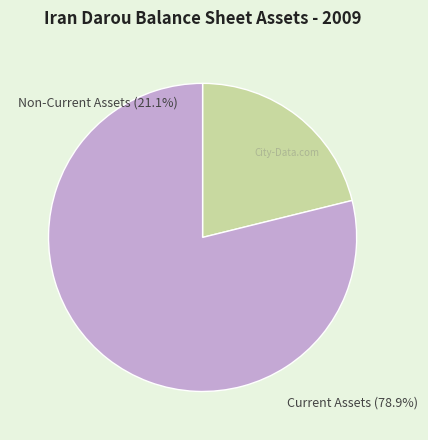

Approximately how many times larger is the value at Current Assets compared to Non-Current Assets?

3.7